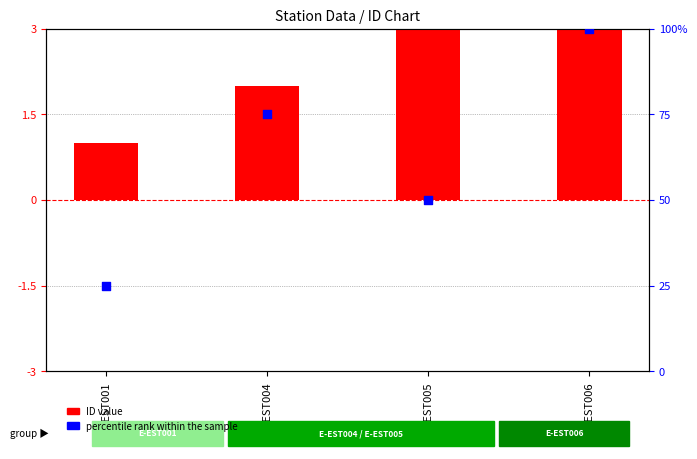

At which category is the sum across all series the highest?

E-EST006